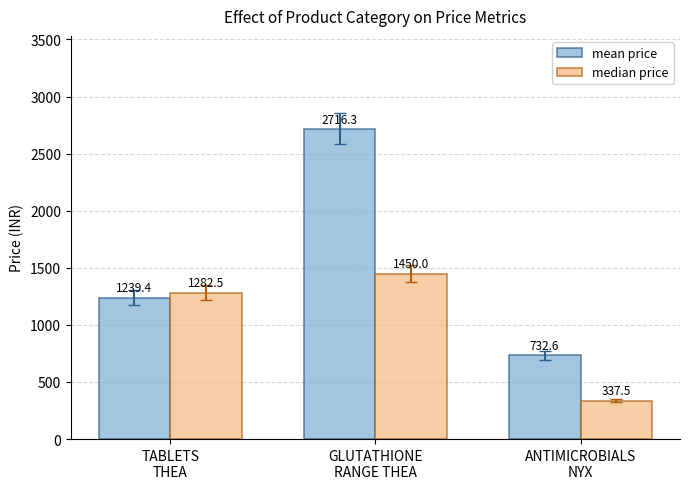

At which label does median price first exceed 1282?

TABLETS
THEA